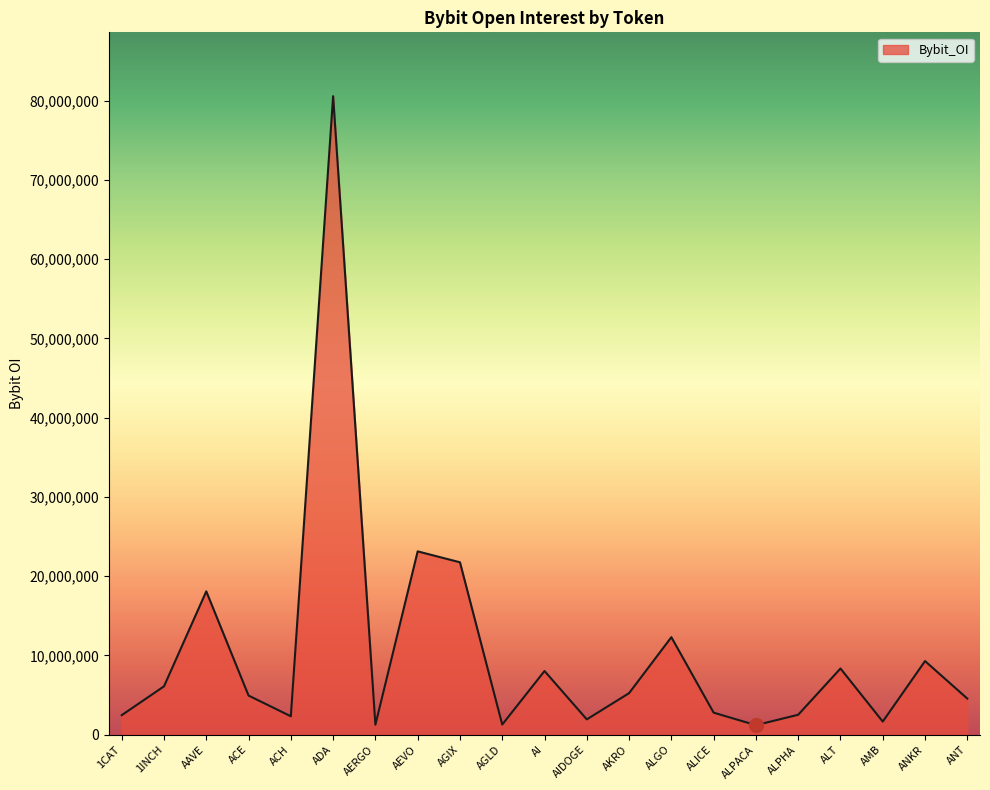

What is the difference between the values at AEVO and AI?

15094596